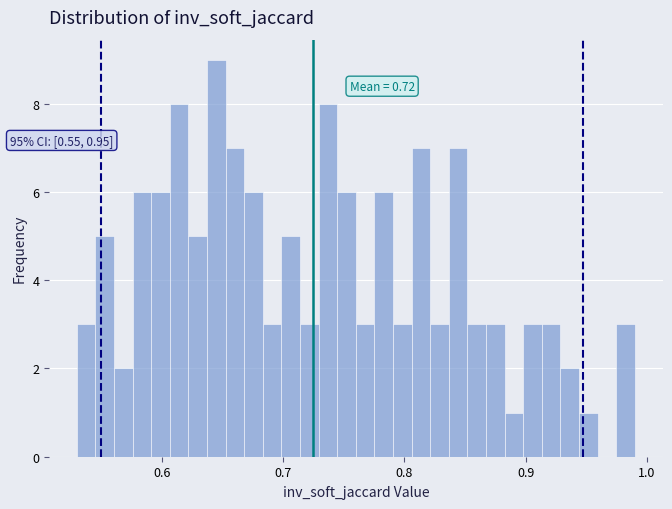

Around what value on the x-axis is the tallest bar? Give the approximate position of its centre, as read against the axis.

0.65